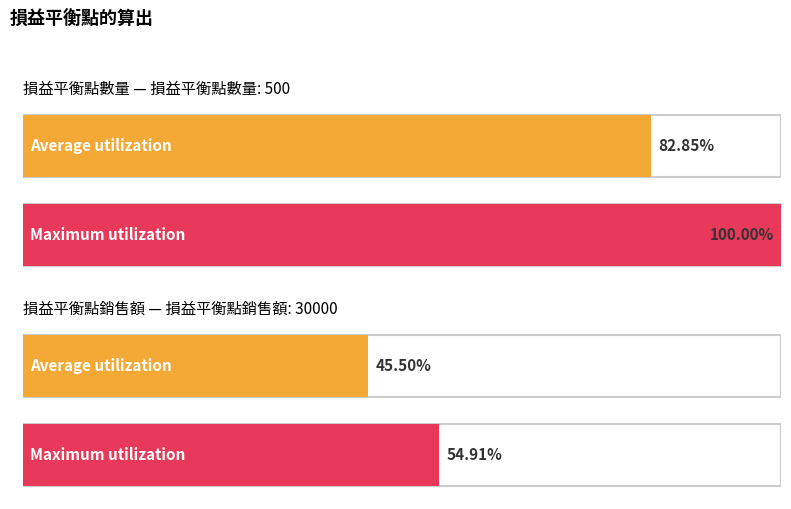

True or false: 損益平衡點銷售額 has a value of 30000.0 at 銷售額.

True